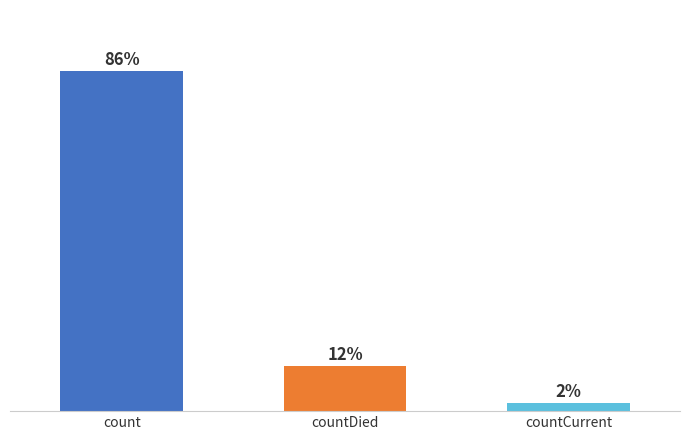

Does the chart contain any negative values?

No